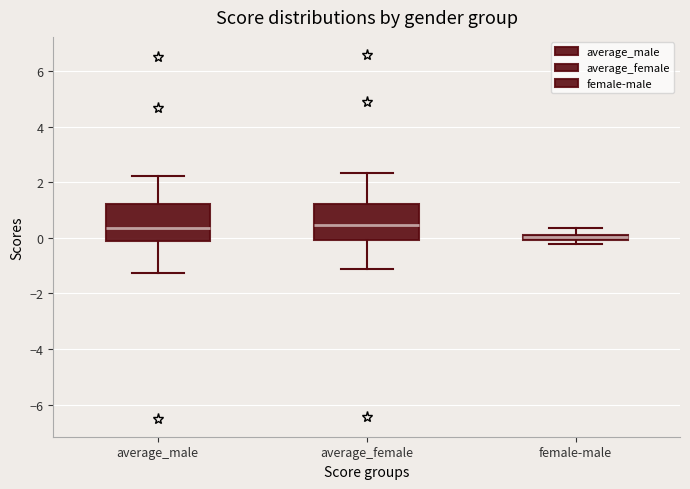

Which box has the lowest median line?

female-male